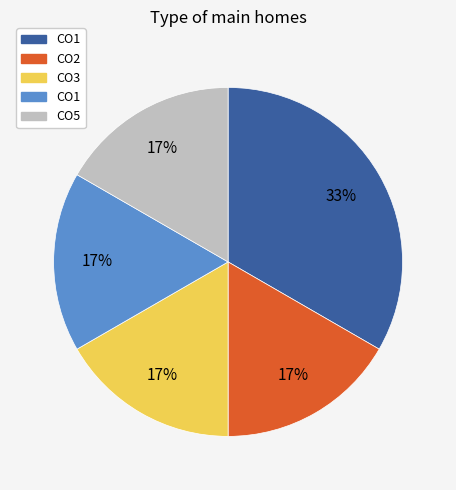

To the nearest percent, what is the average slice percentage?

20%